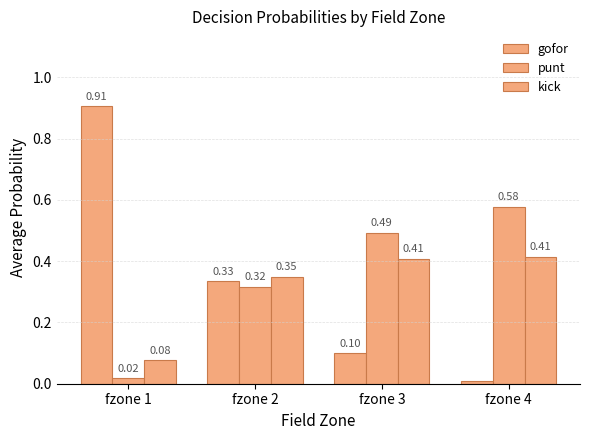

How many categories are shown in the chart?

4